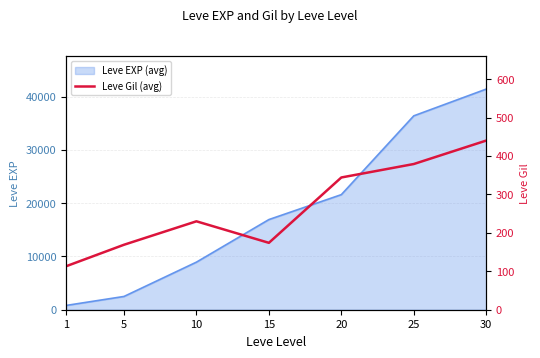

Rank the categories by Leve EXP (avg) value from lowest to highest.

1, 5, 10, 15, 20, 25, 30